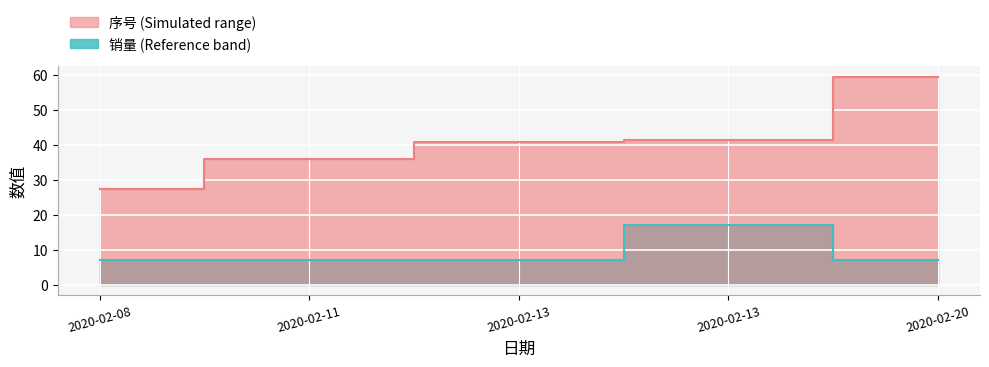

True or false: 序号 and 销量 intersect in this chart.

False